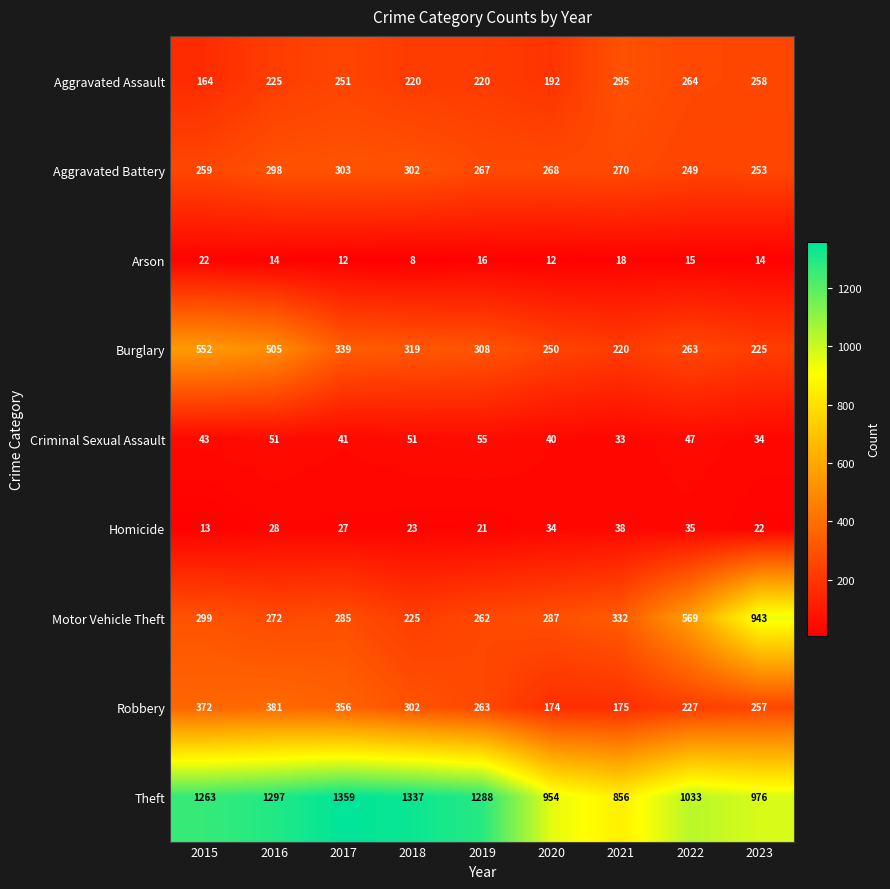

List the series in order of their peak value, highest first.

Theft, Motor Vehicle Theft, Burglary, Robbery, Aggravated Battery, Aggravated Assault, Criminal Sexual Assault, Homicide, Arson